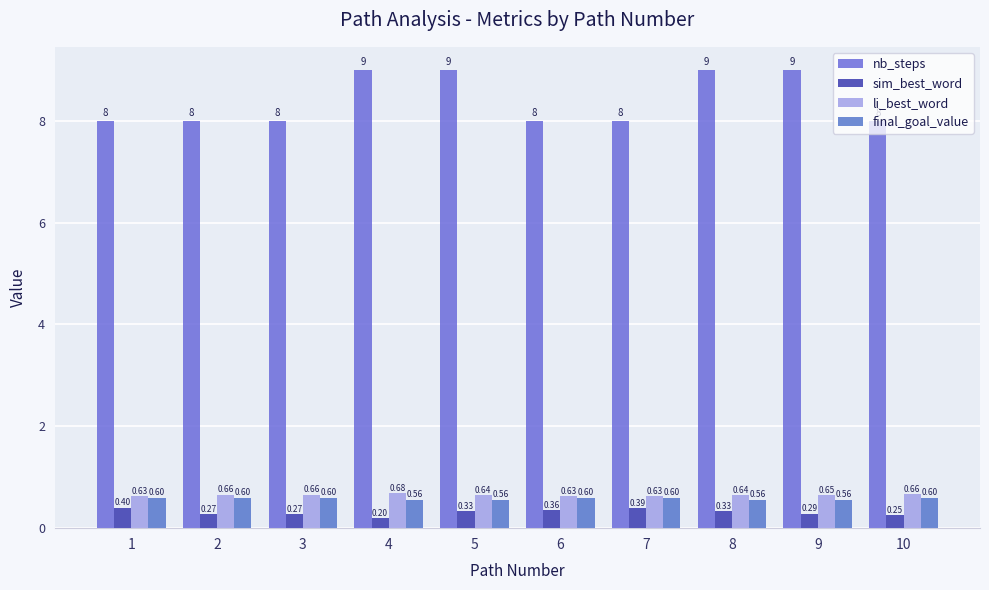

At how many categories does at least one series exceed 2?

10